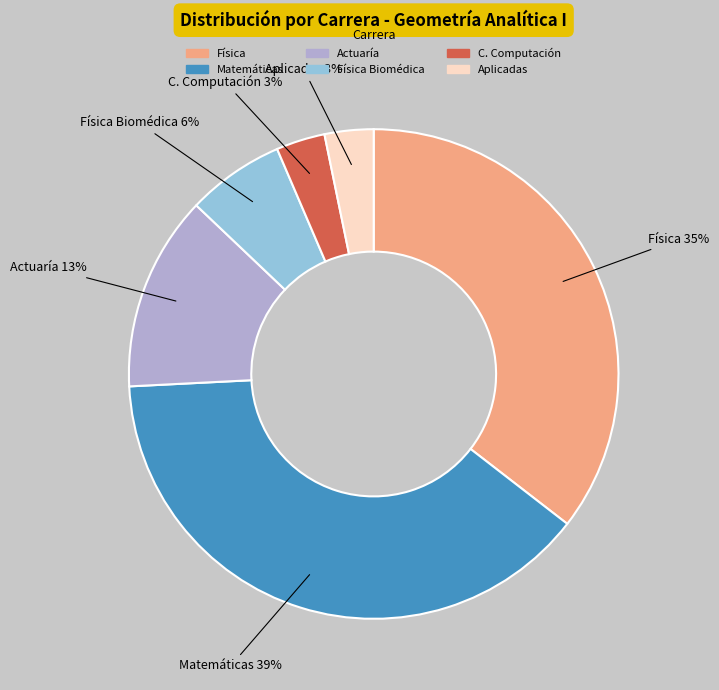

To the nearest percent, what percentage of the pie is Física Biomédica?

6%